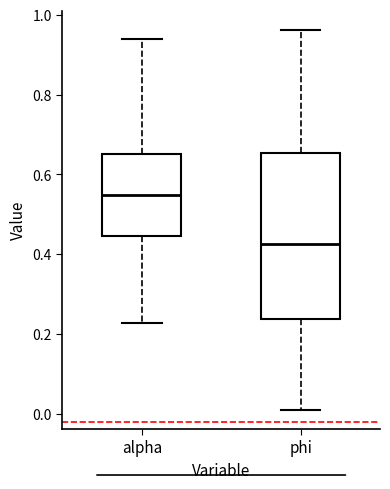

Which box has the highest median line?

alpha